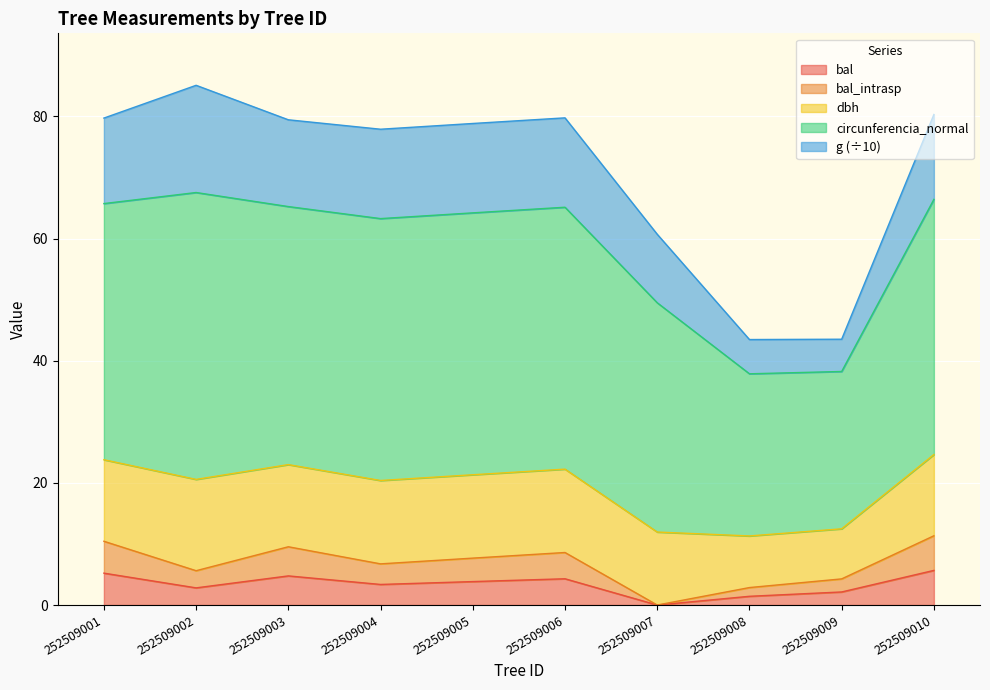

At which label does dbh reach its minimum?

252509008